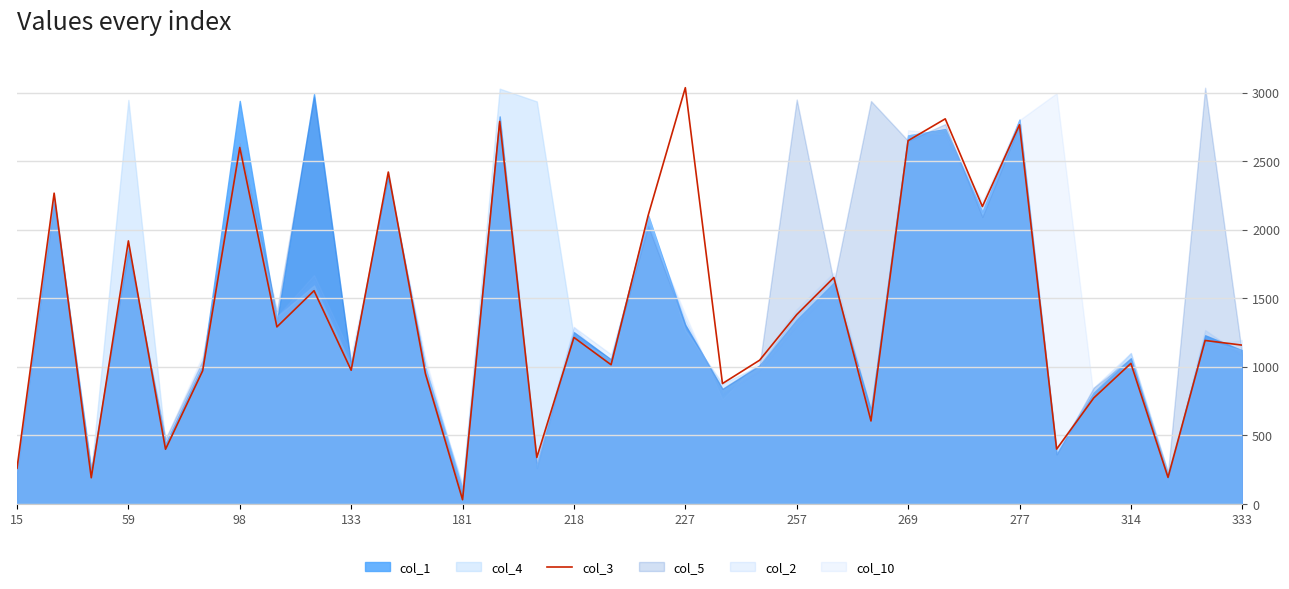

The value of col_3 at 59 is 1918. True or false?

True